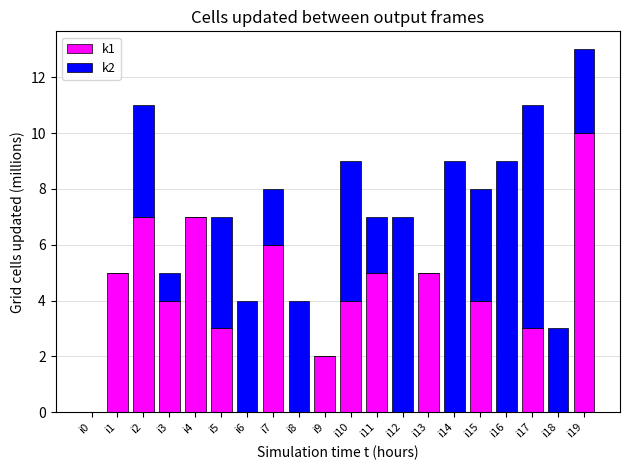

At which category is the sum across all series the highest?

i19